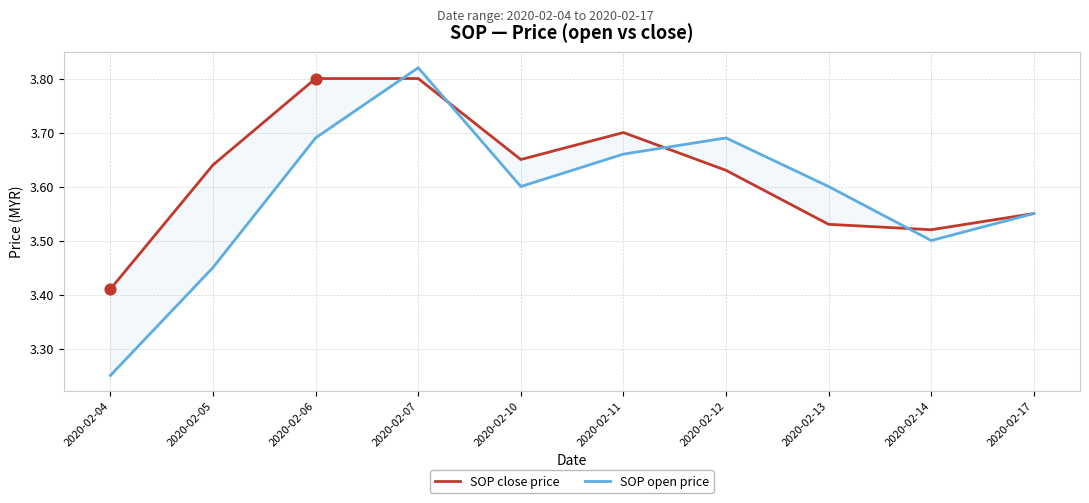

Is the value of SOP open price at 2020-02-04 greater than the value of SOP close price at 2020-02-11?

No